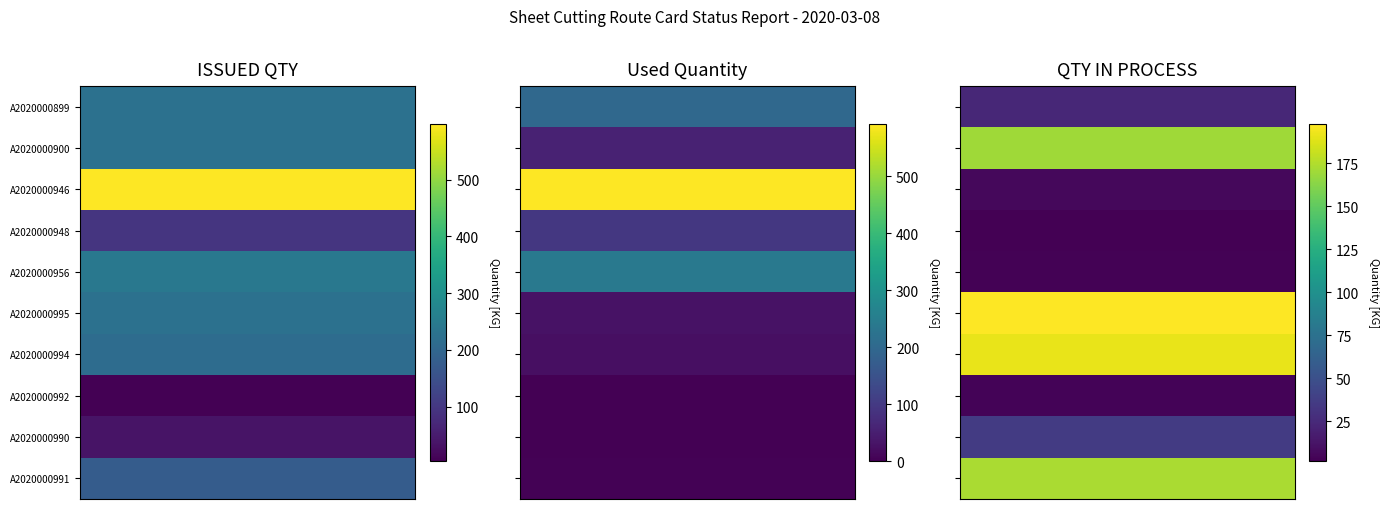

Which series has the largest range (max minus min)?

ISSUED QTY